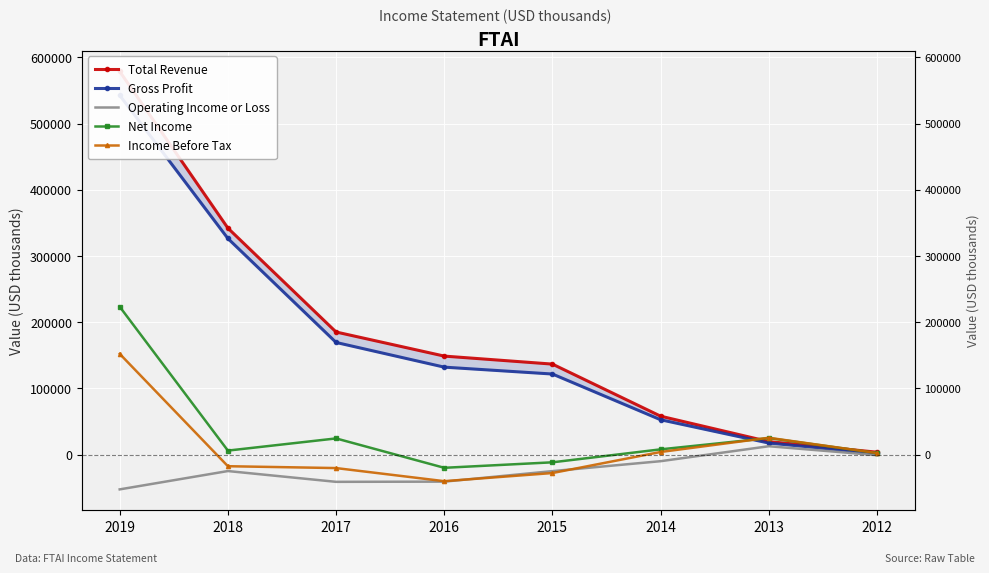

Reading left to right, what are all the values shown in this chart?

Total Revenue: 578800	342100	185100	148700	136600	57900	19500	3500
Gross Profit: 542700	326400	169300	132000	121600	52500	17300	1700
Operating Income or Loss: -52700	-25000	-41300	-41000	-25100	-10100	12500	-1000
Net Income: 223300	5900	24300	-20100	-11800	7800	24800	2200
Income Before Tax: 152100	-17700	-20500	-40300	-28000	3800	25300	2200